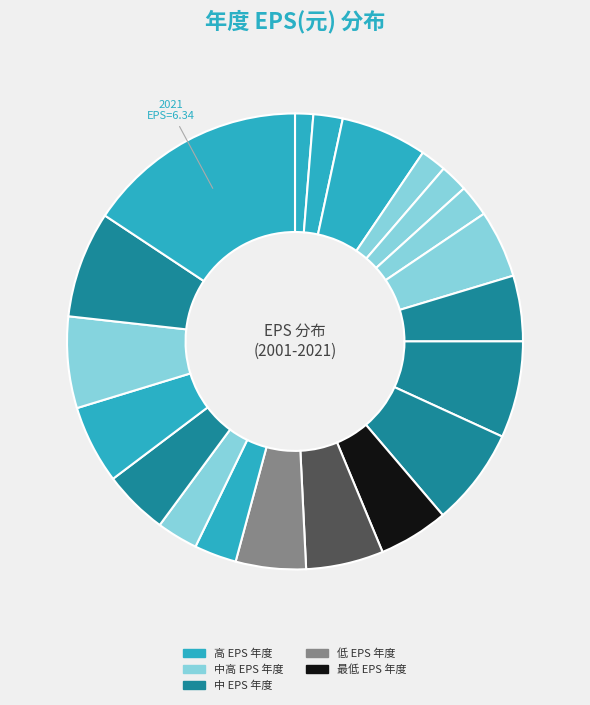

How many segments does this pie chart have?

20